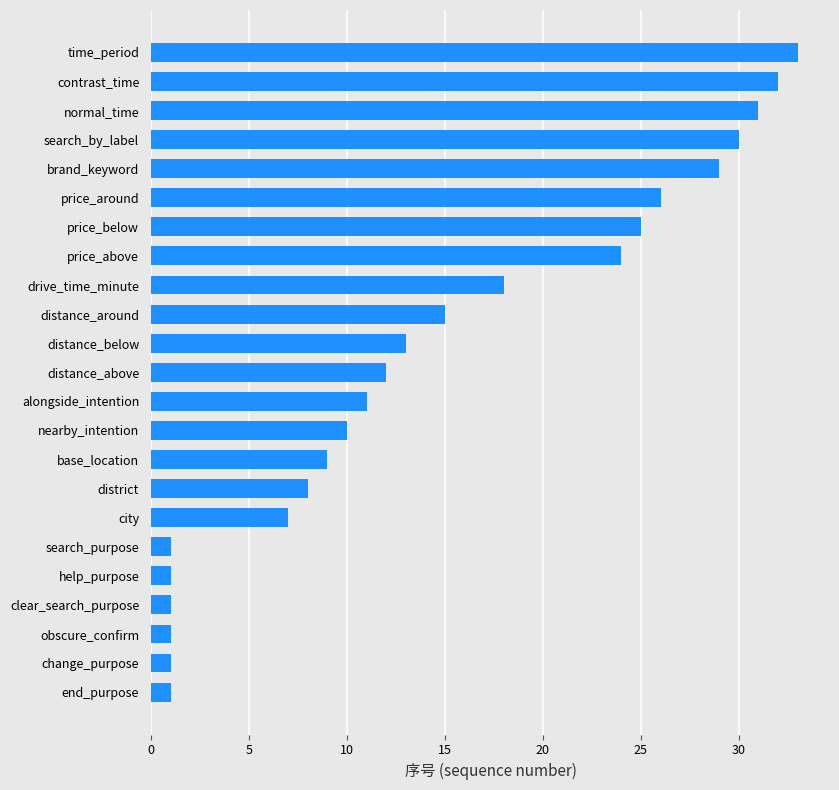

How many series are shown in this chart?

1